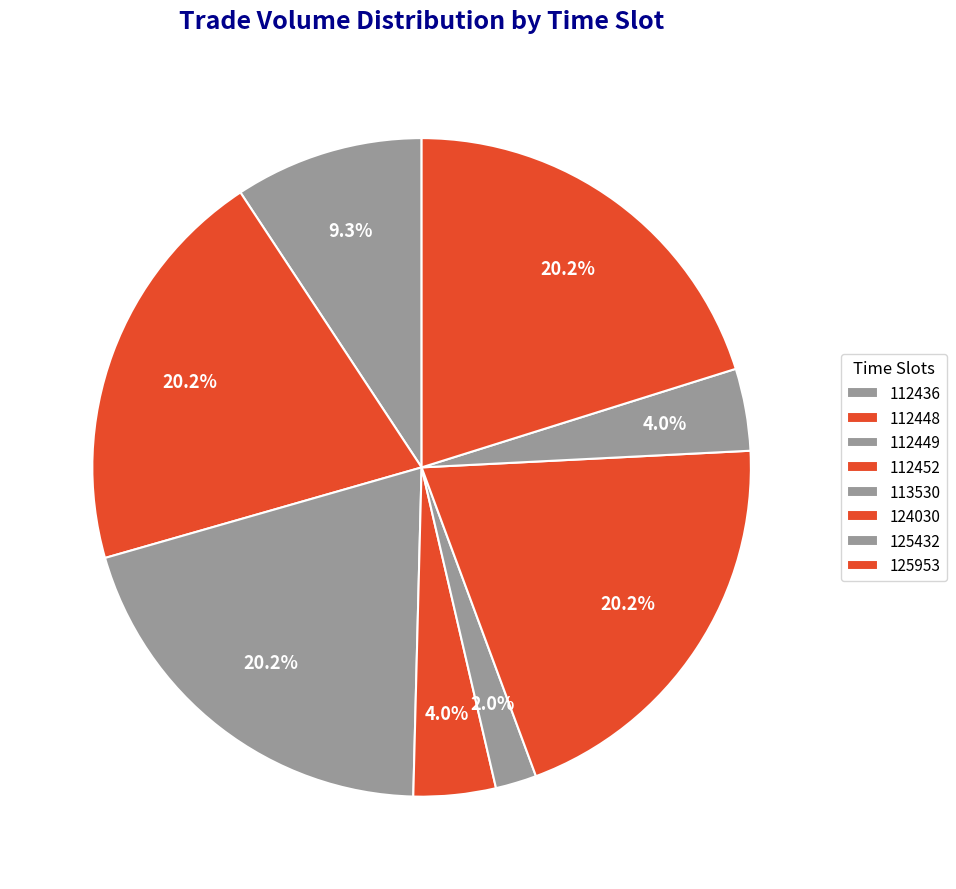

Count the number of slices in the pie.

8